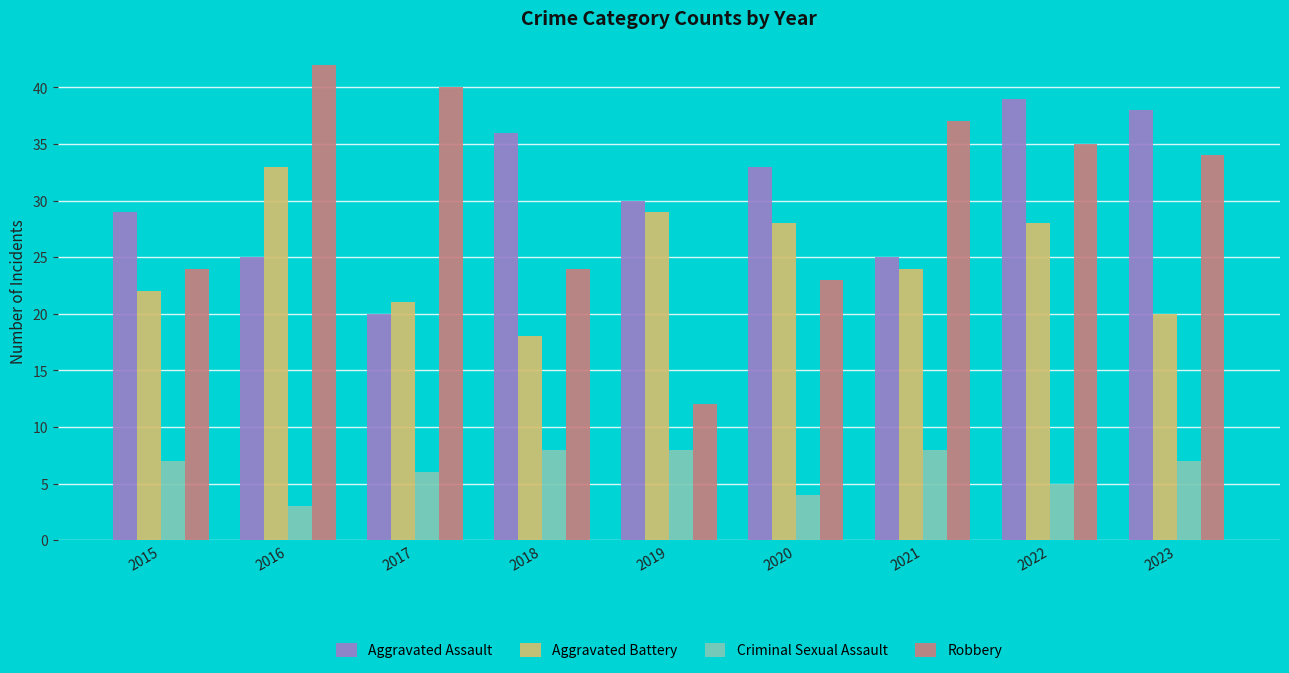

What is the sum of the Criminal Sexual Assault values at 2020 and 2023?

11